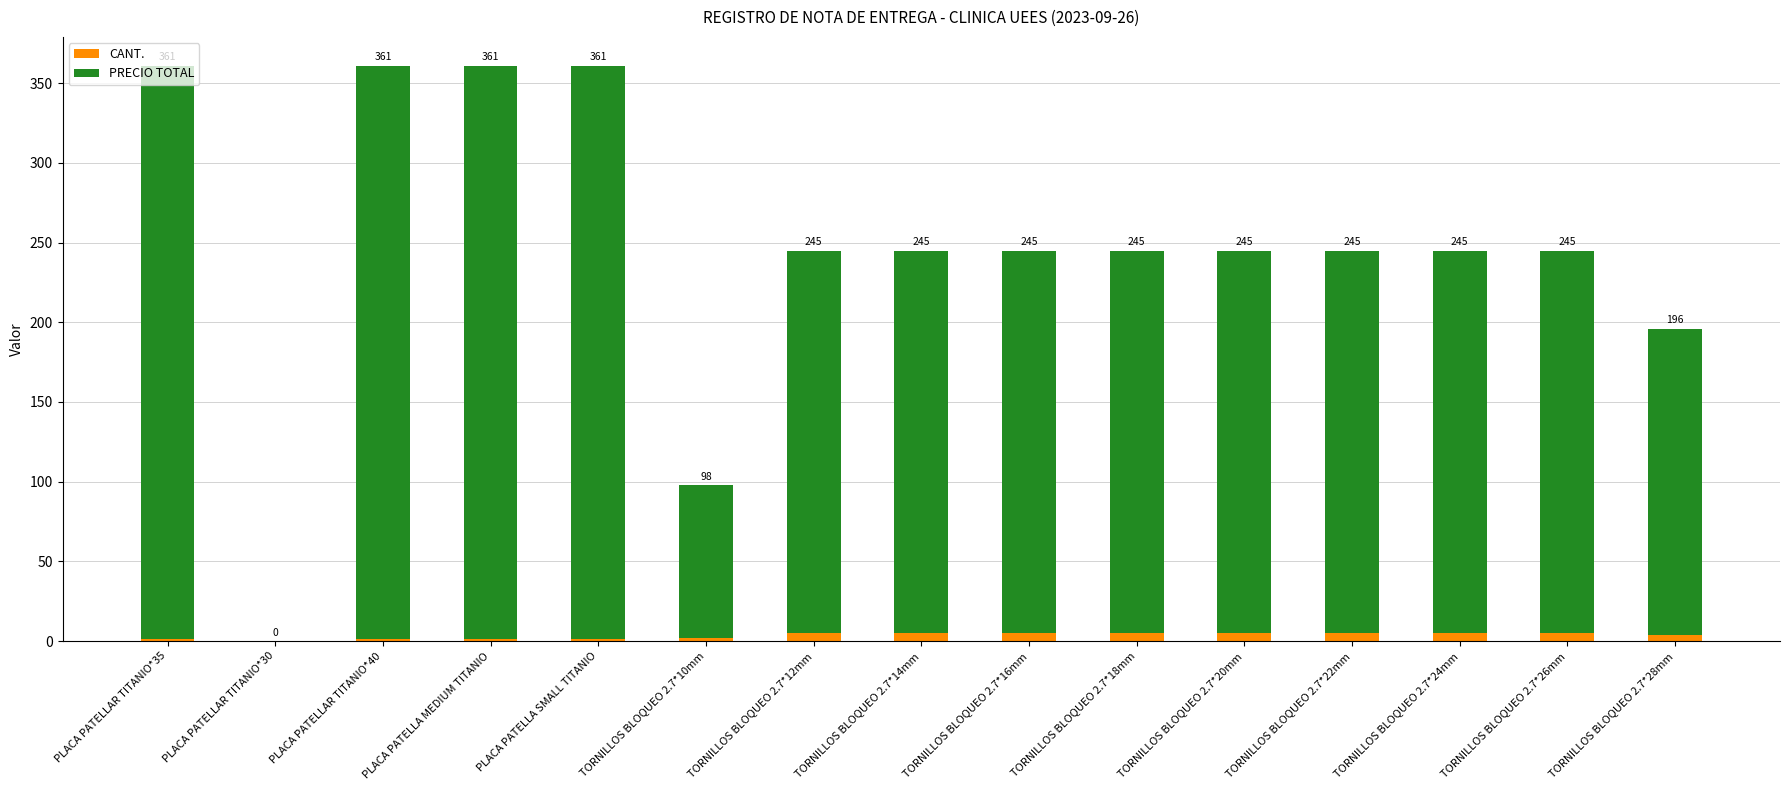

At TORNILLOS BLOQUEO 2.7*26mm, list the series in order from largest to smallest.

PRECIO TOTAL, CANT.